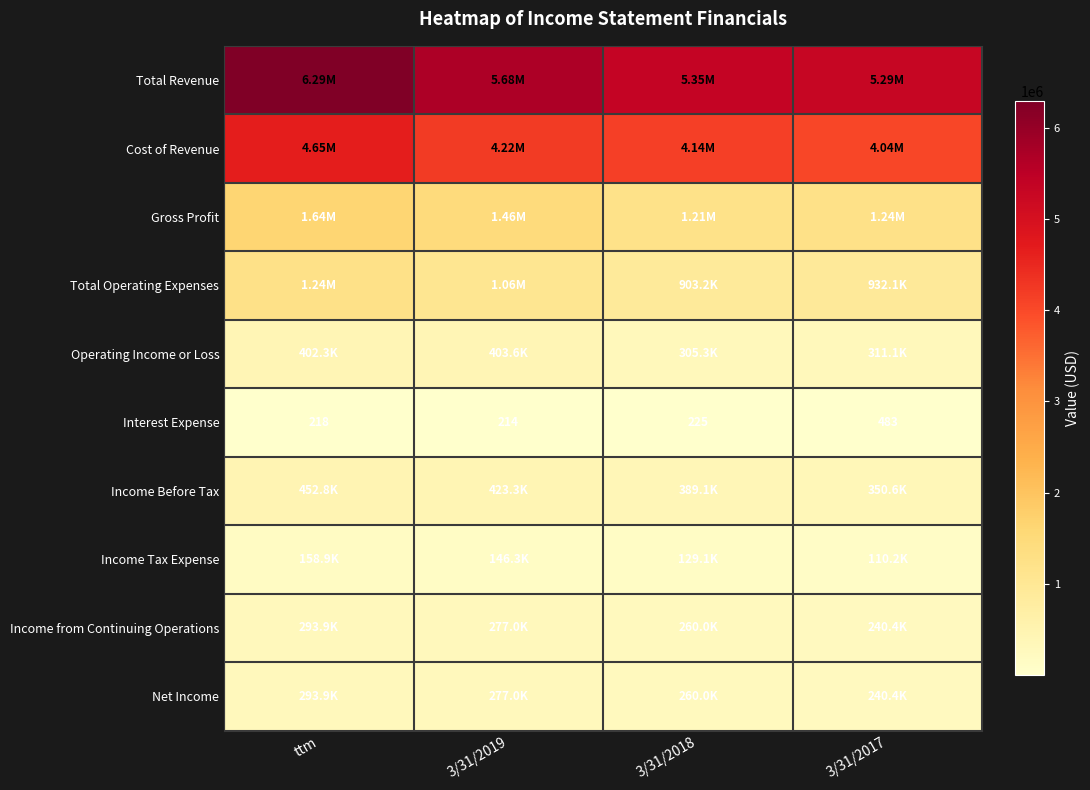

What is the difference between the Interest Expense values at 3/31/2018 and 3/31/2017?

258